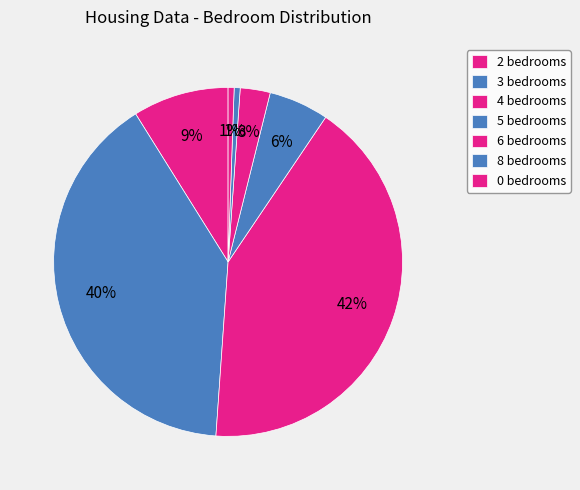

Which category has the biggest portion of the pie?

4 bedrooms